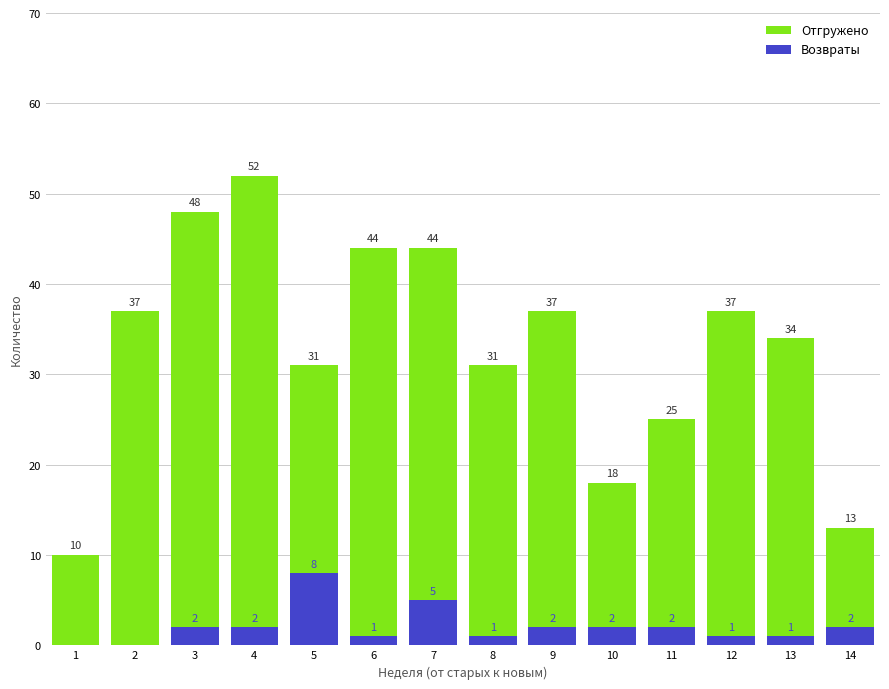

Is it true that Возвраты equals 1 at 13?

False